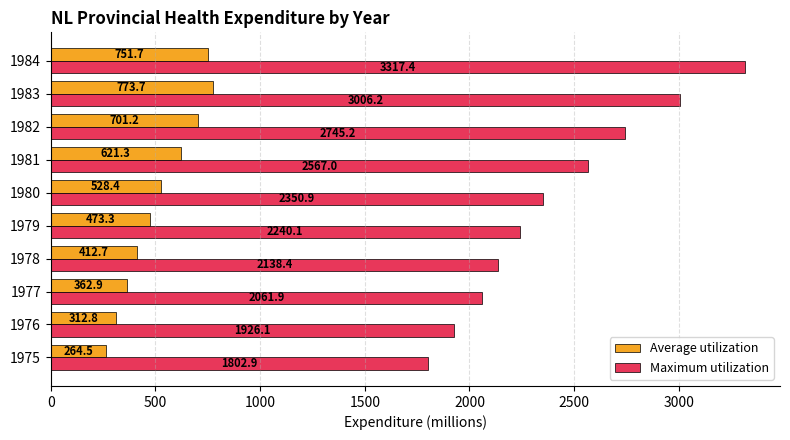

List the series in order of their peak value, lowest first.

Average utilization, Maximum utilization